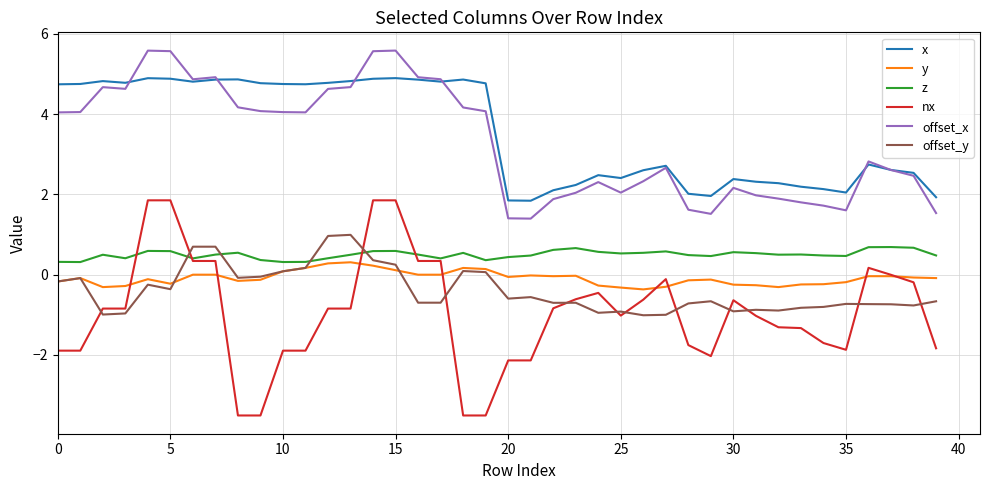

What is the lowest value of the y series?

-0.4